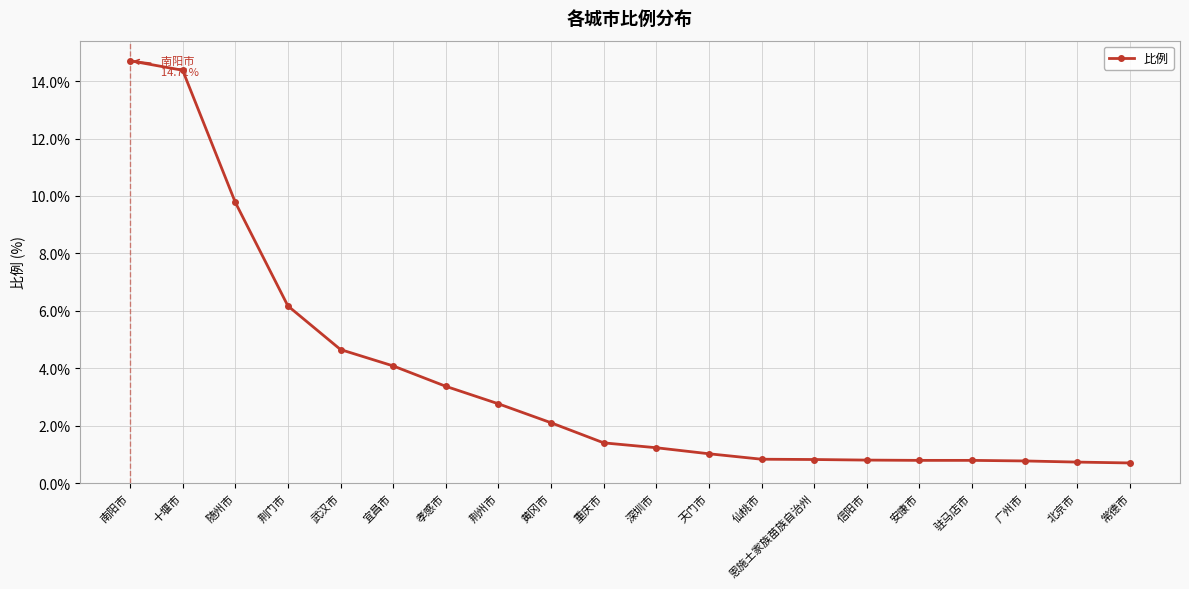

Which has a higher value, 仙桃市 or 孝感市?

孝感市